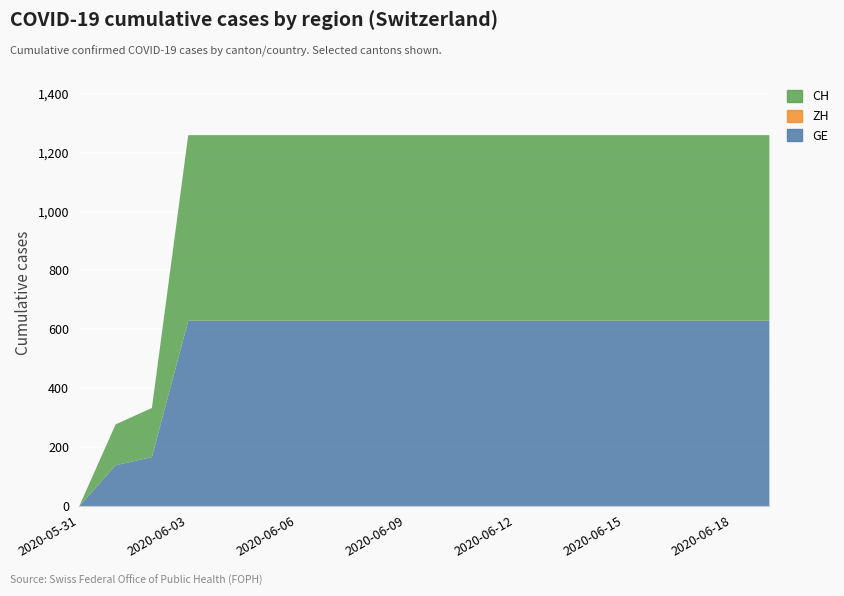

Reading left to right, transcribe all the data shown in this chart.

GE: 2020-05-31=0	2020-06-01=139	2020-06-02=167	2020-06-03=631	2020-06-04=631	2020-06-05=631	2020-06-06=631	2020-06-07=631	2020-06-08=631	2020-06-09=631	2020-06-10=631	2020-06-11=631	2020-06-12=631	2020-06-13=631	2020-06-14=631	2020-06-15=631	2020-06-16=631	2020-06-17=631	2020-06-18=631	2020-06-19=631
ZH: 2020-05-31=0	2020-06-01=0	2020-06-02=0	2020-06-03=0	2020-06-04=0	2020-06-05=0	2020-06-06=0	2020-06-07=0	2020-06-08=0	2020-06-09=0	2020-06-10=0	2020-06-11=0	2020-06-12=0	2020-06-13=0	2020-06-14=0	2020-06-15=0	2020-06-16=0	2020-06-17=0	2020-06-18=0	2020-06-19=0
CH: 2020-05-31=0	2020-06-01=139	2020-06-02=167	2020-06-03=631	2020-06-04=631	2020-06-05=631	2020-06-06=631	2020-06-07=631	2020-06-08=631	2020-06-09=631	2020-06-10=631	2020-06-11=631	2020-06-12=631	2020-06-13=631	2020-06-14=631	2020-06-15=631	2020-06-16=631	2020-06-17=631	2020-06-18=631	2020-06-19=631